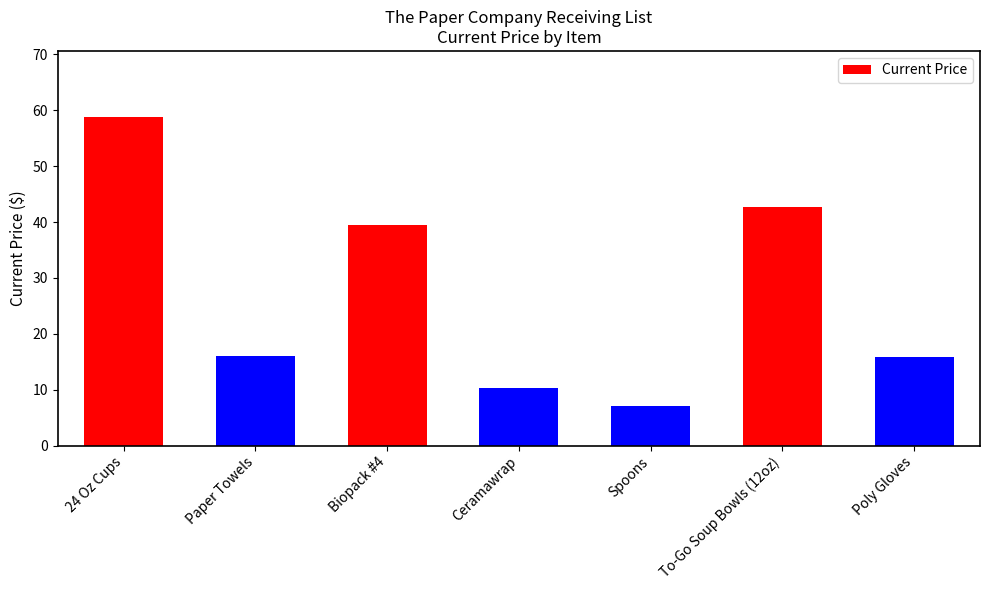

At which label is the value closest to 32?

Biopack #4